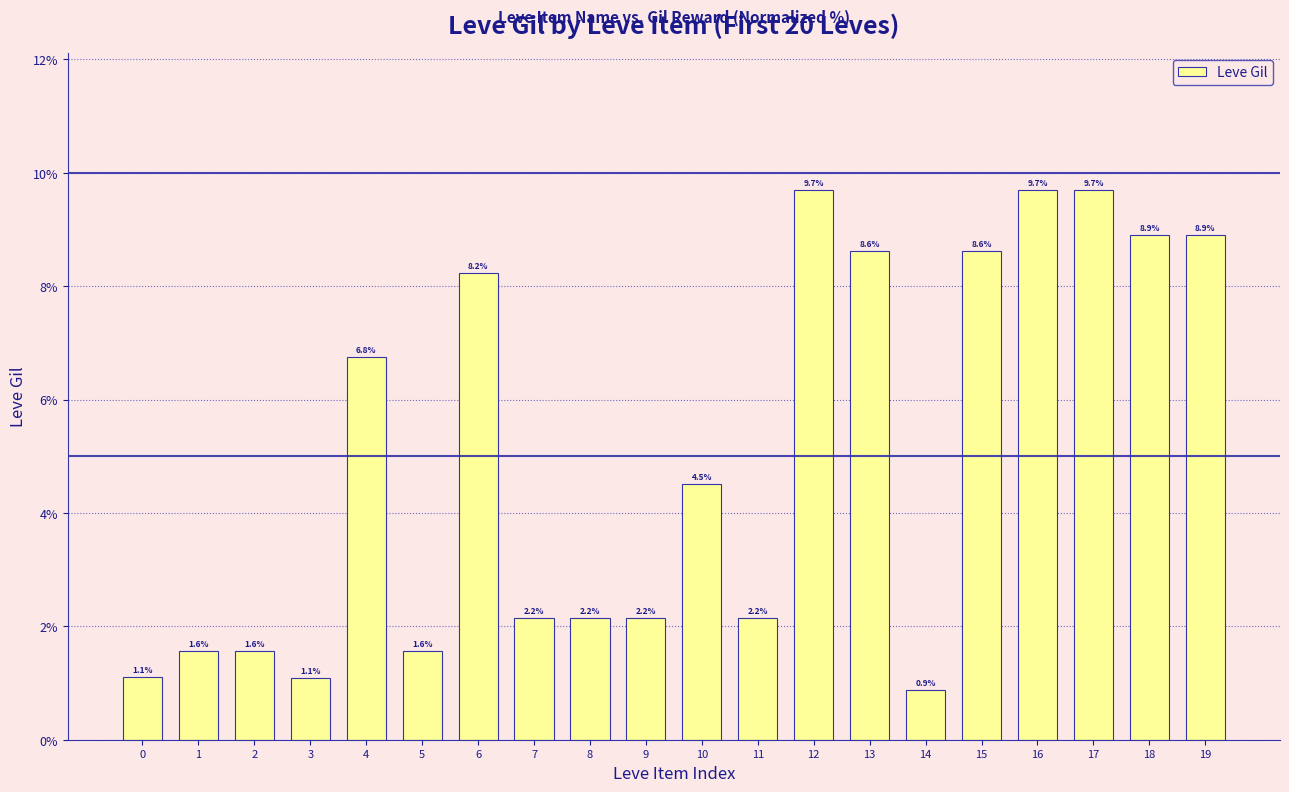

How many bars are there in total?

20